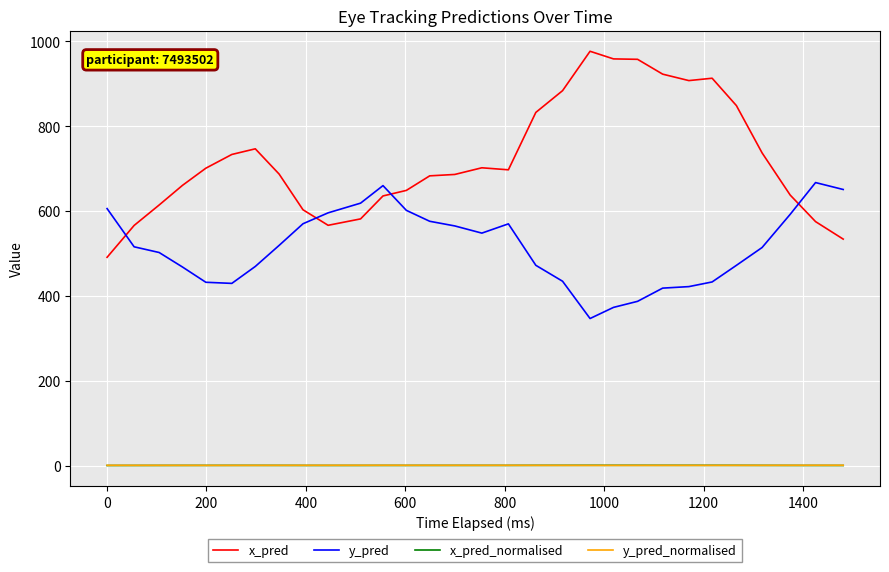

Which series has the largest total across all categories?

x_pred